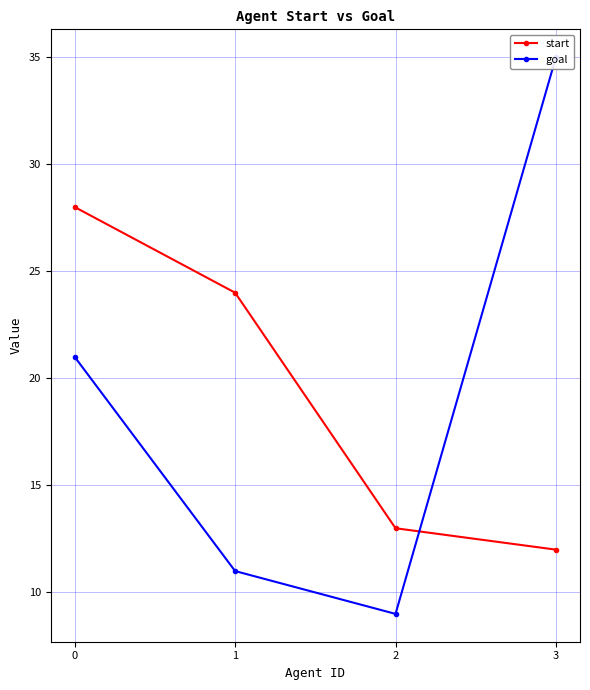

What is the lowest value of the start series?

12